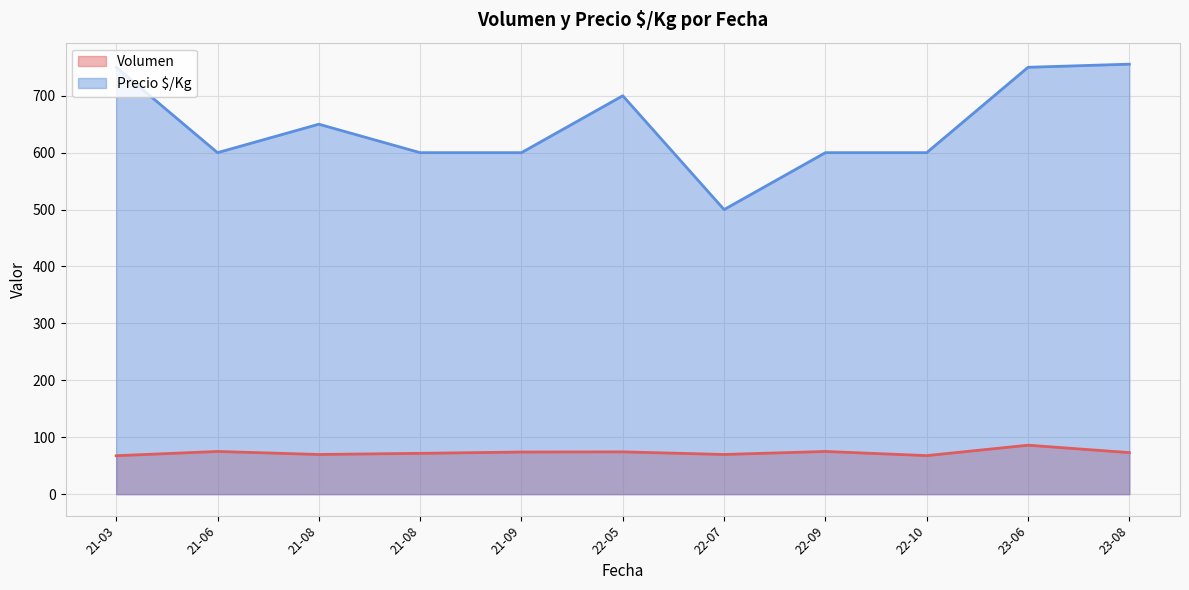

Rank the series by their average value, from lowest to highest.

Volumen, Precio $/Kg